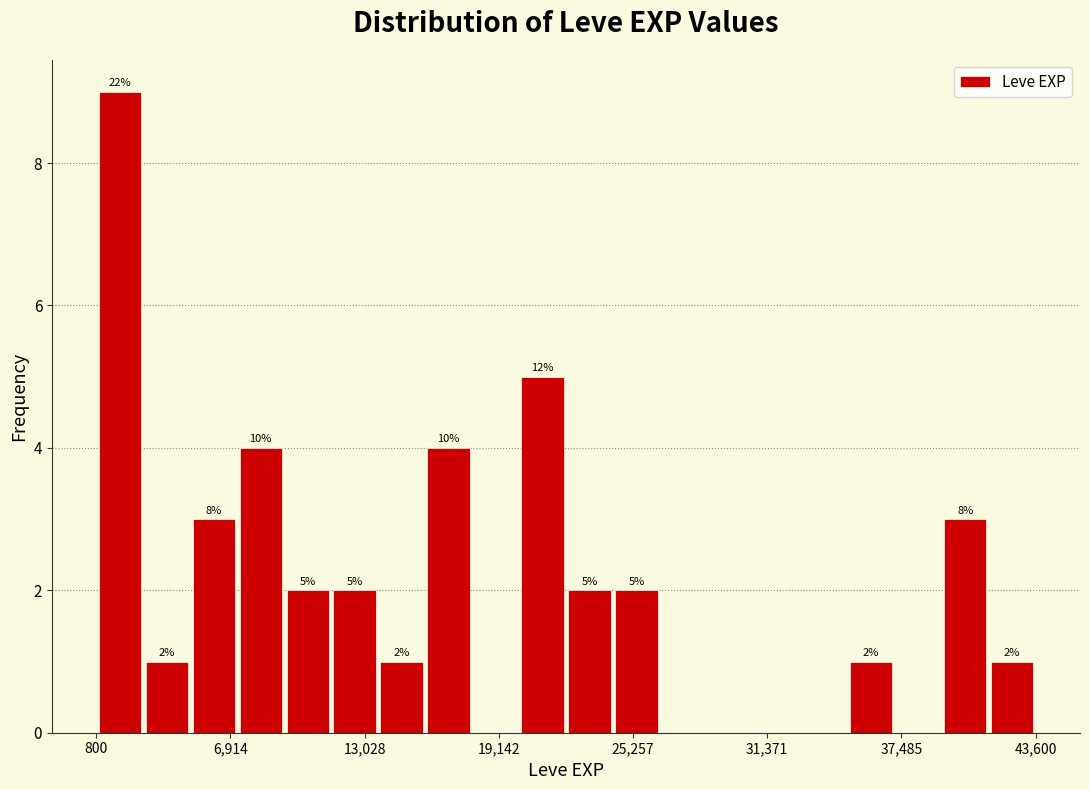

Read against the x-axis, roughly where is the centre of the tallest bar?

2000